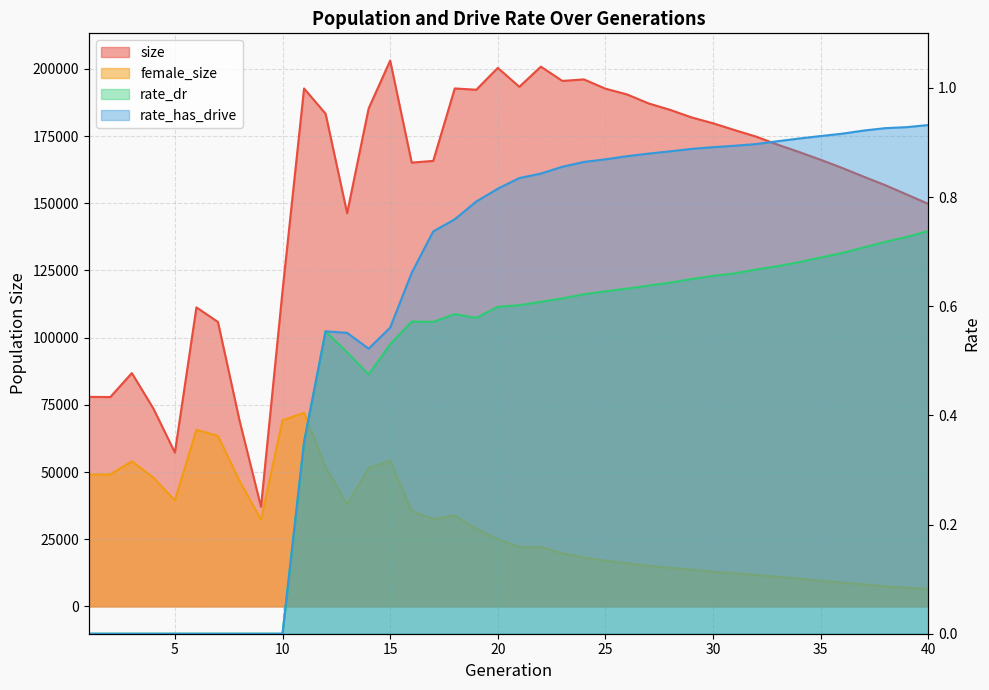

Rank the series at 18 from lowest to highest value.

rate_dr, rate_has_drive, female_size, size